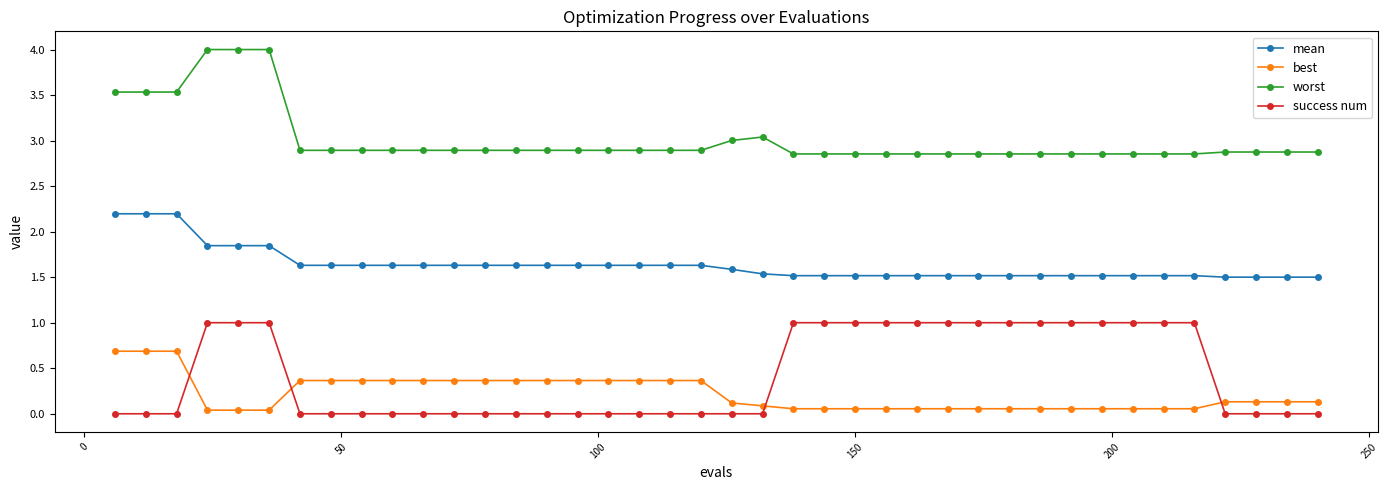

What is the value of the mean point at the 7th from the left?

1.6